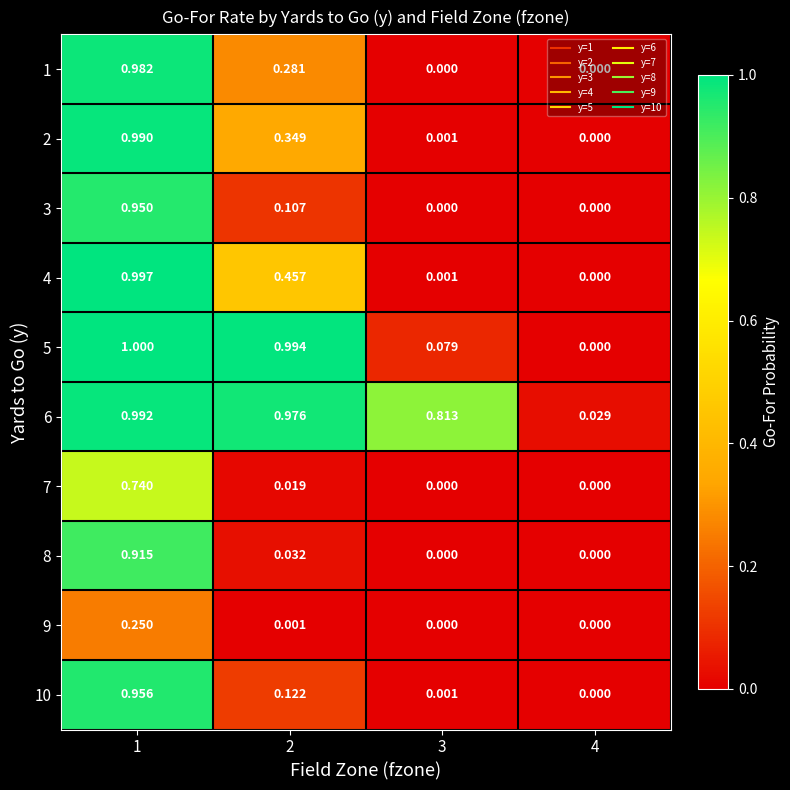

At how many categories does at least one series exceed 0?

4